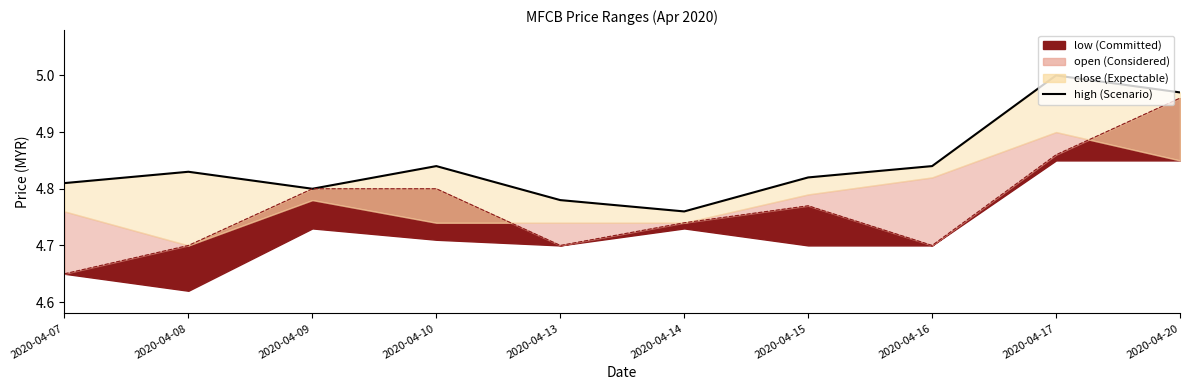

Reading right to left, list all the values displayed in this chart.

2020-04-20=5.0	2020-04-17=5.0	2020-04-16=4.8	2020-04-15=4.8	2020-04-14=4.8	2020-04-13=4.8	2020-04-10=4.8	2020-04-09=4.8	2020-04-08=4.8	2020-04-07=4.8